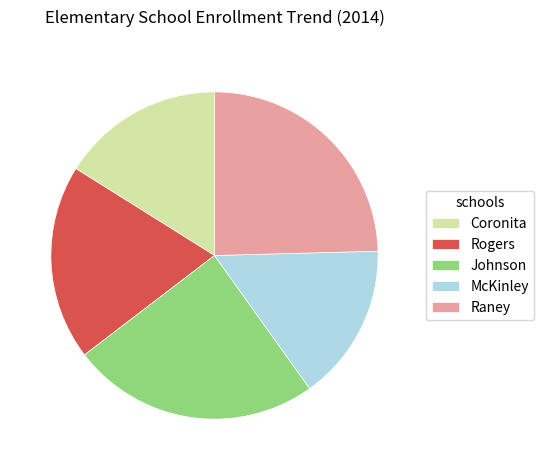

Is the sum of Rogers and Raney greater than half?

No